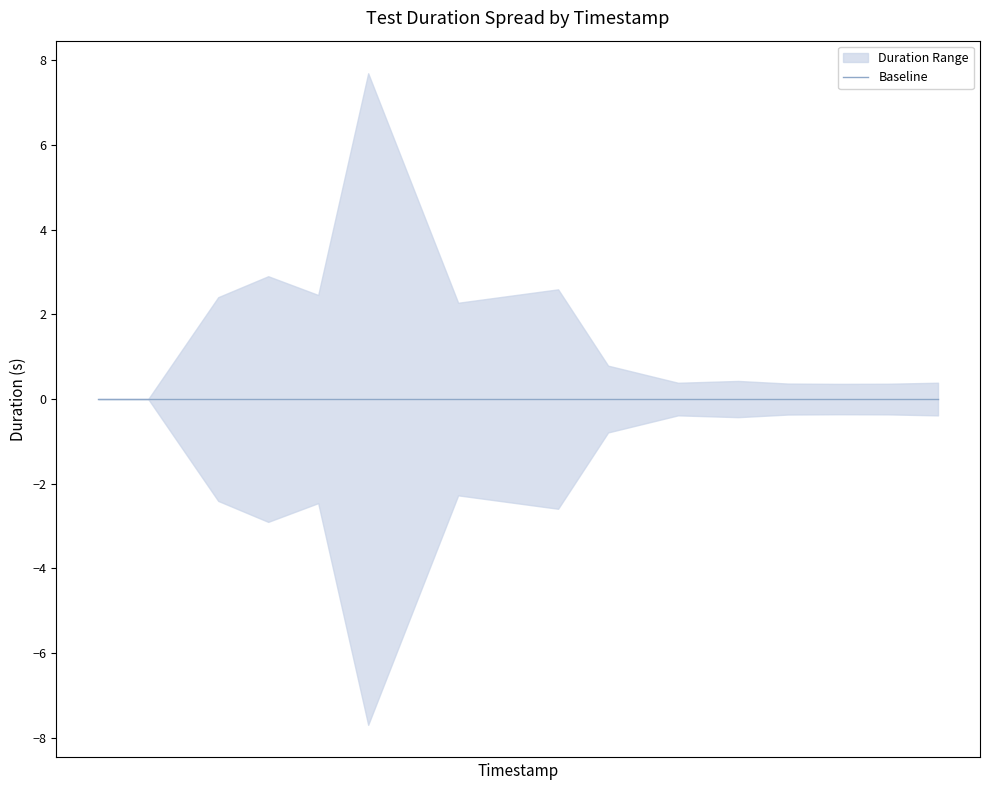

At which label does upper reach its minimum?

2020-09-04T15:26:23